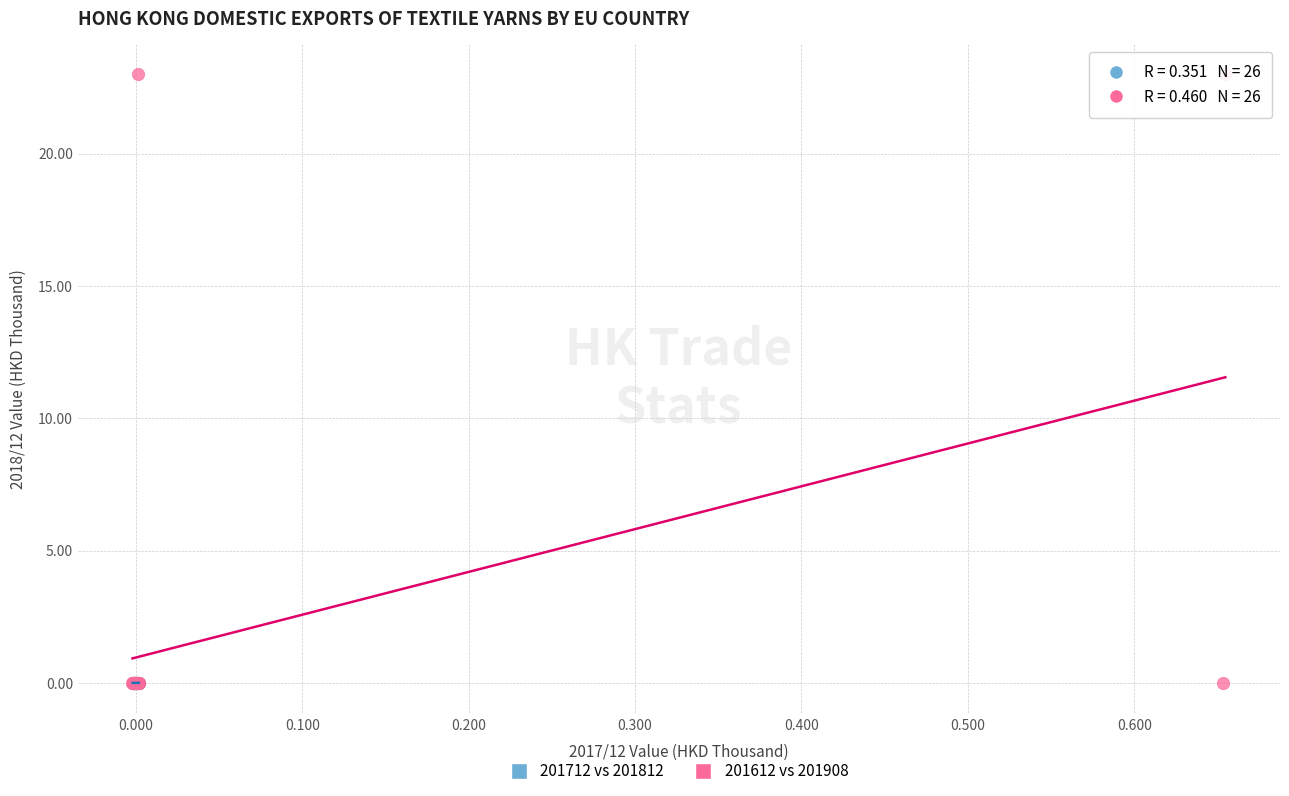

Which series has the largest Y range (max minus min)?

201612 vs 201908